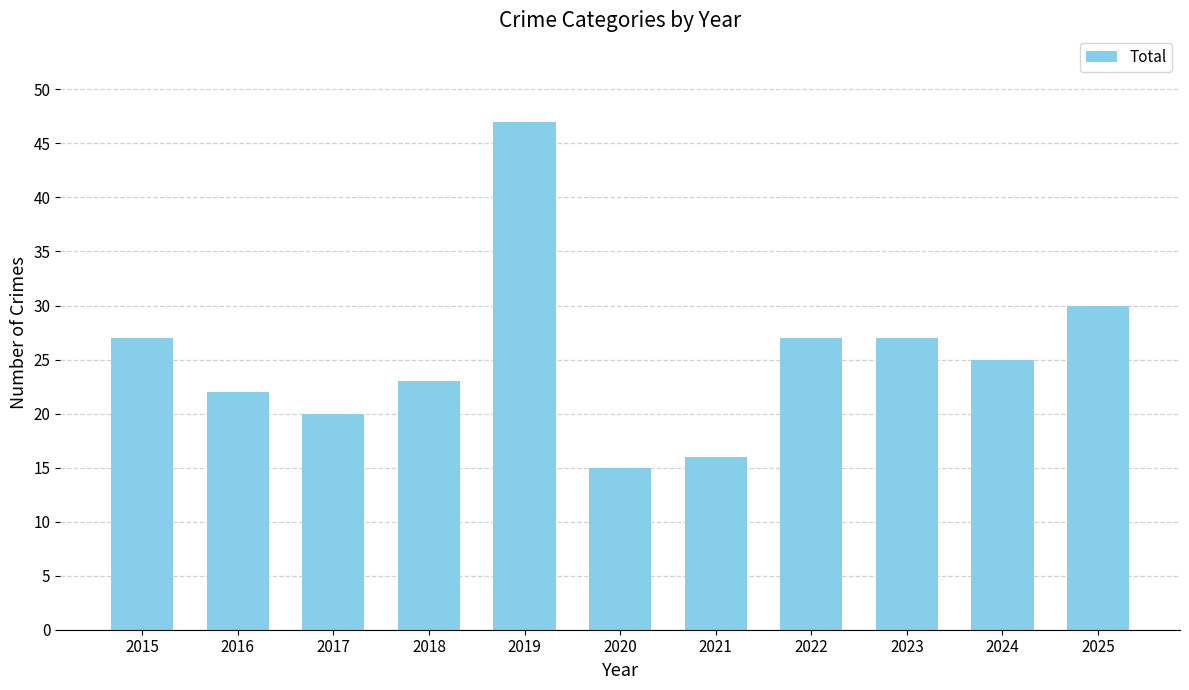

Between 2024 and 2022, which is larger?

2022